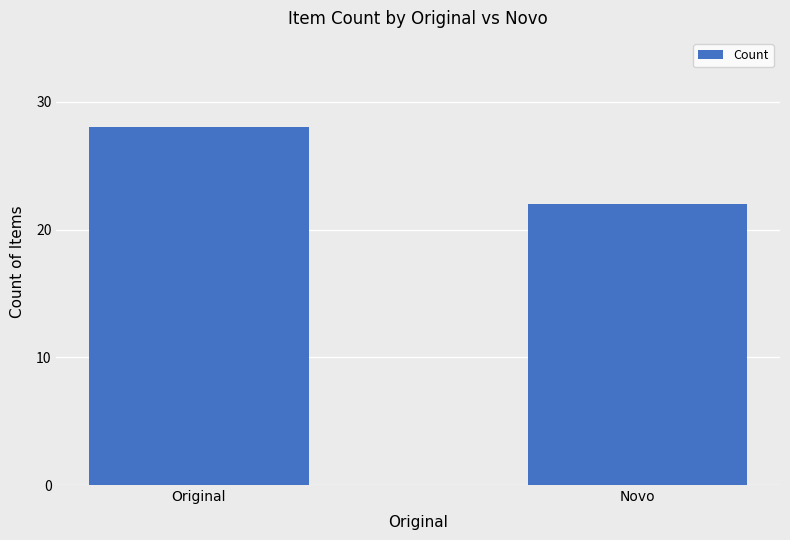

Reading right to left, transcribe all the data shown in this chart.

Novo=22	Original=28